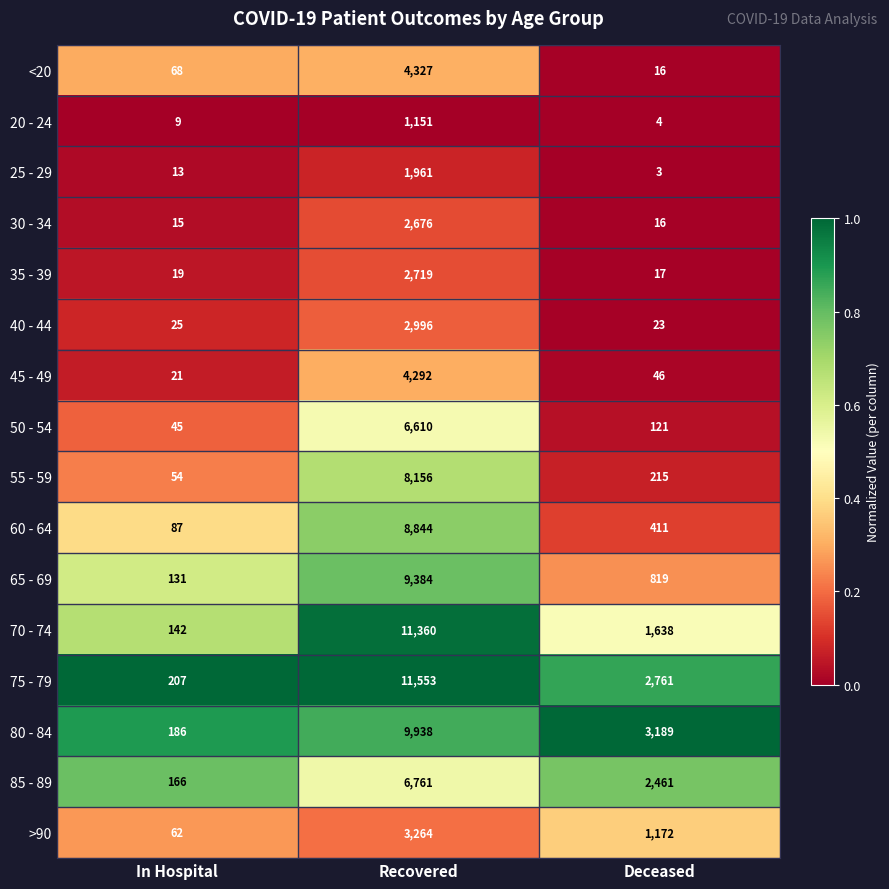

How many >90 values are between 62 and 3264?

3